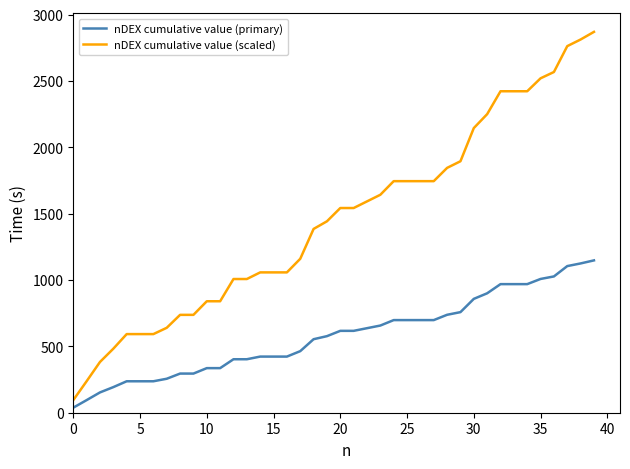

True or false: nDEX cumulative value (primary) and nDEX cumulative value (scaled) intersect in this chart.

False